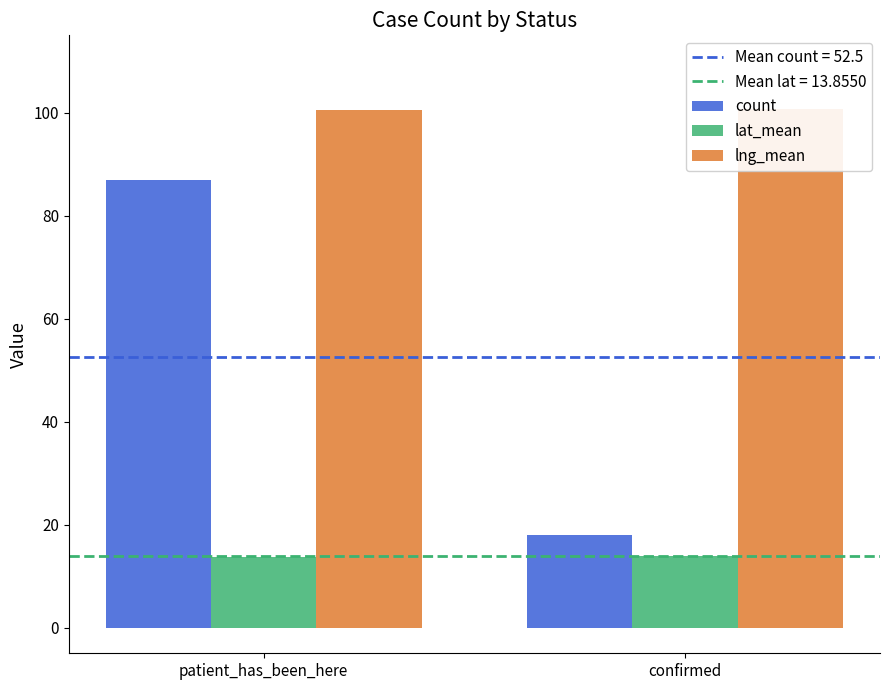

Between patient_has_been_here and confirmed, which series saw the biggest shift?

count